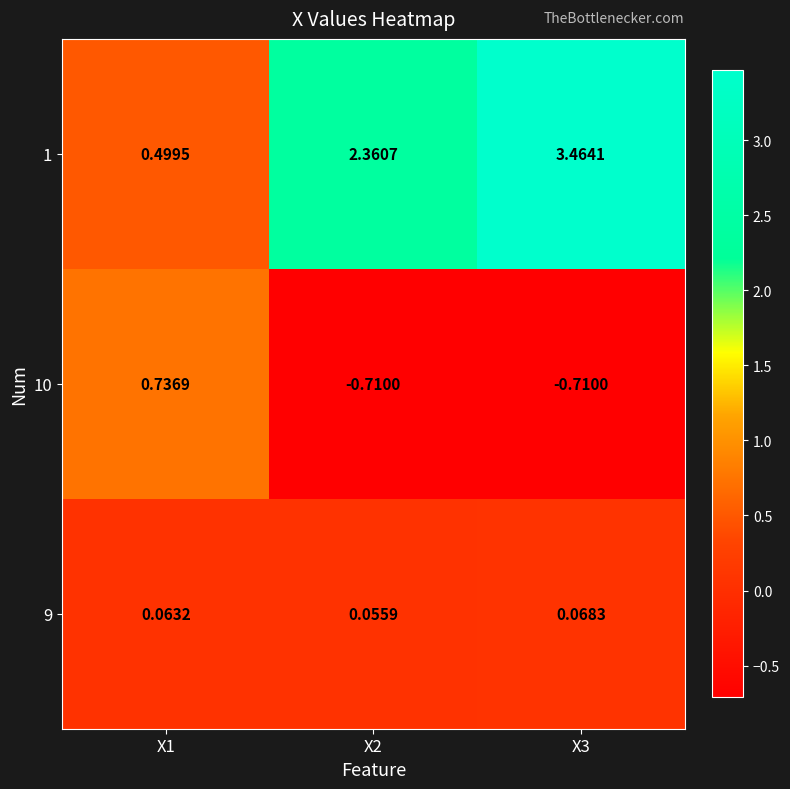

How many data points does each series have?

3